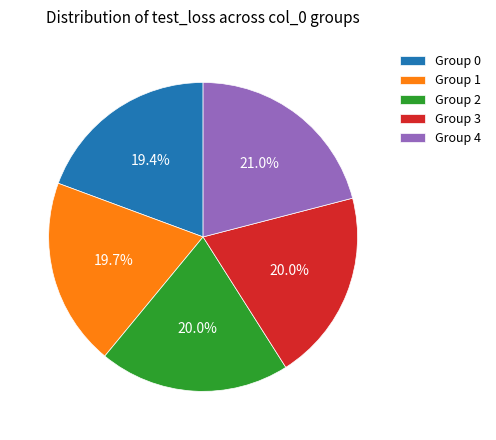

Does Group 2 represent more than half of the total?

No